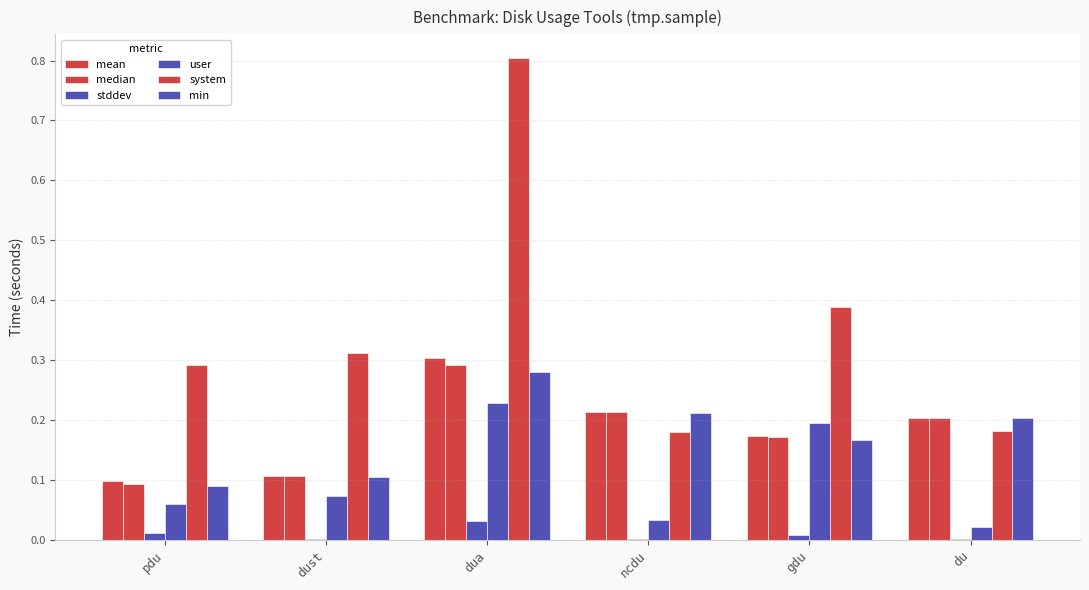

What is the difference between the highest and lowest values at dua?

0.8